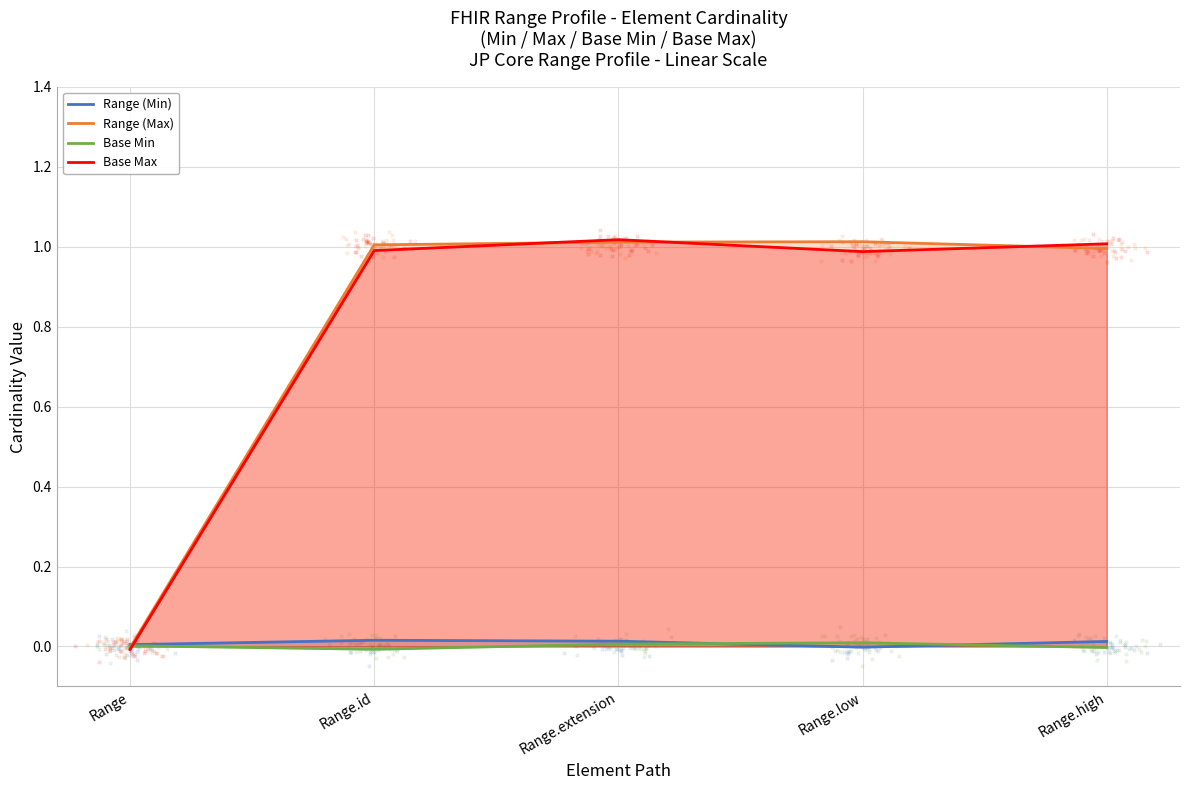

Which series has the largest total across all categories?

Range (Max)